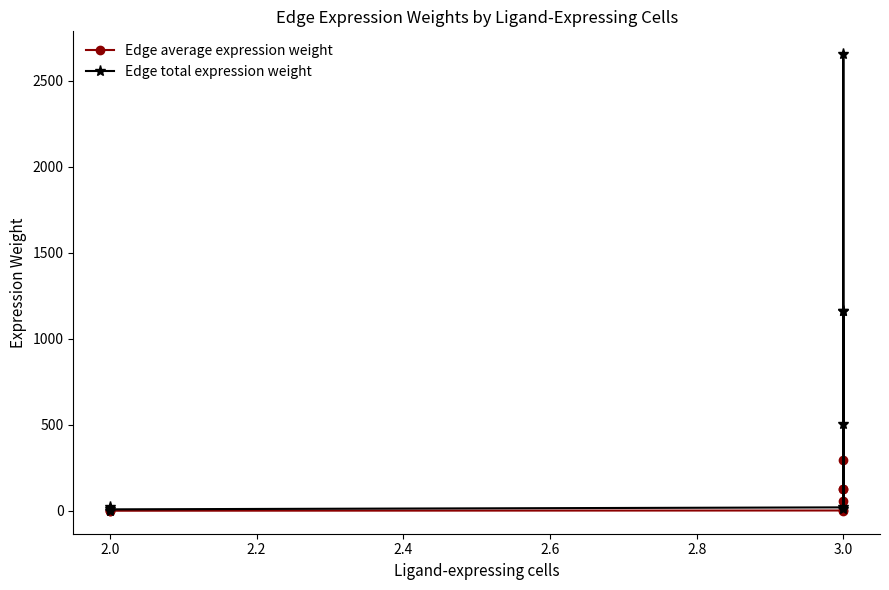

True or false: Edge average expression weight and Edge total expression weight intersect in this chart.

False